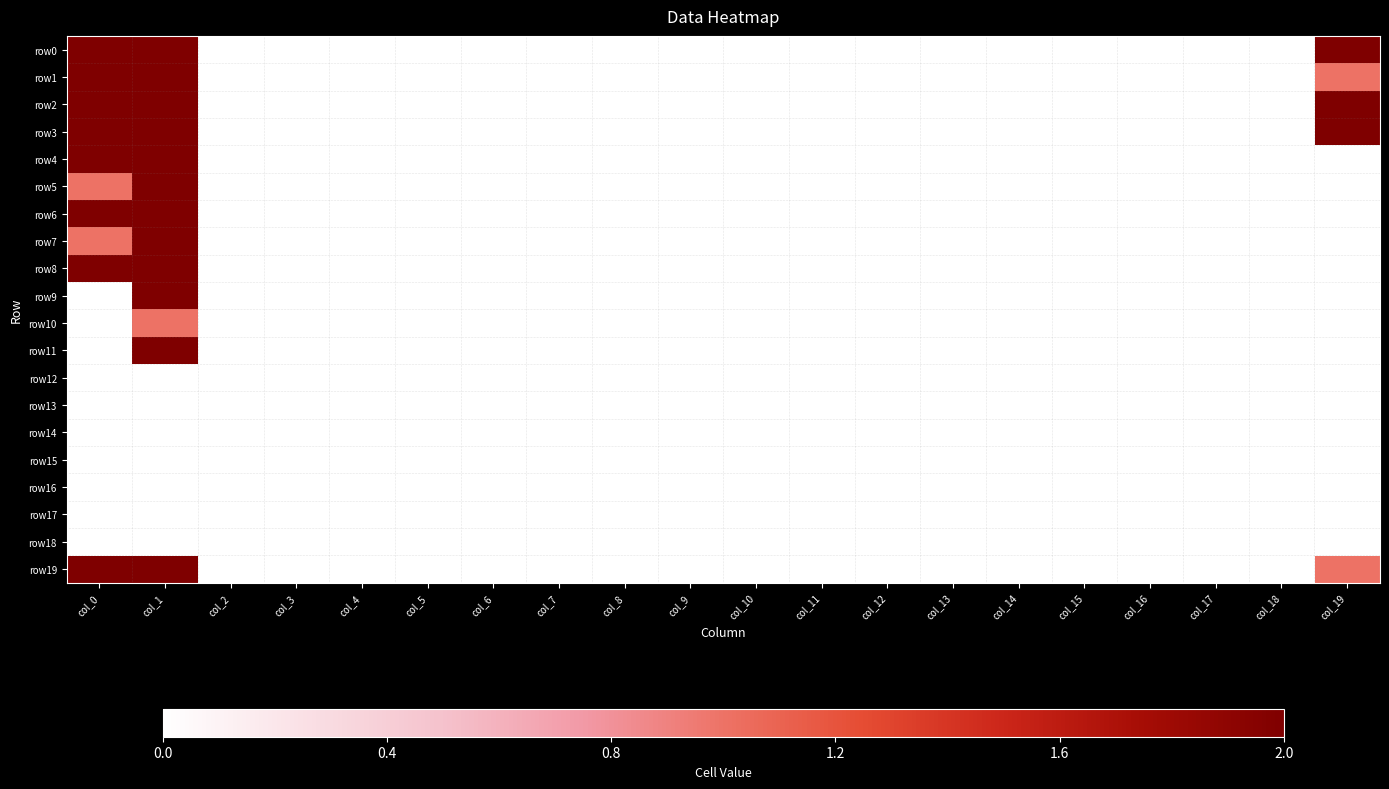

Which label corresponds to the smallest value in the chart?

col_2